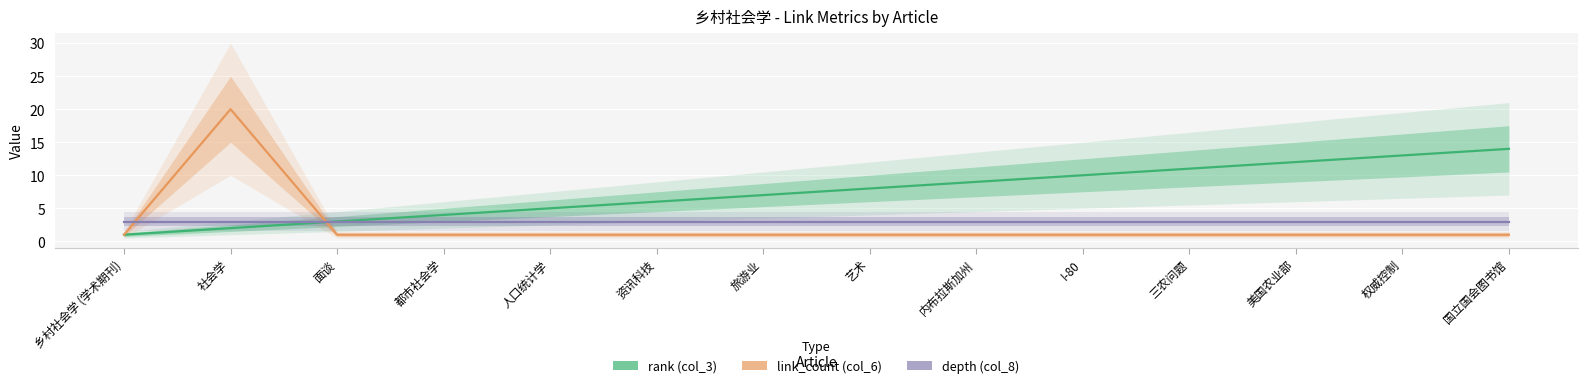

Where do link_count (col_6) and depth (col_8) first cross each other?

乡村社会学 (学术期刊) and 社会学